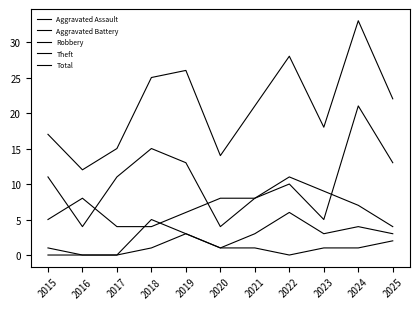

What is the difference between the maximum and minimum values in the Robbery series?

17